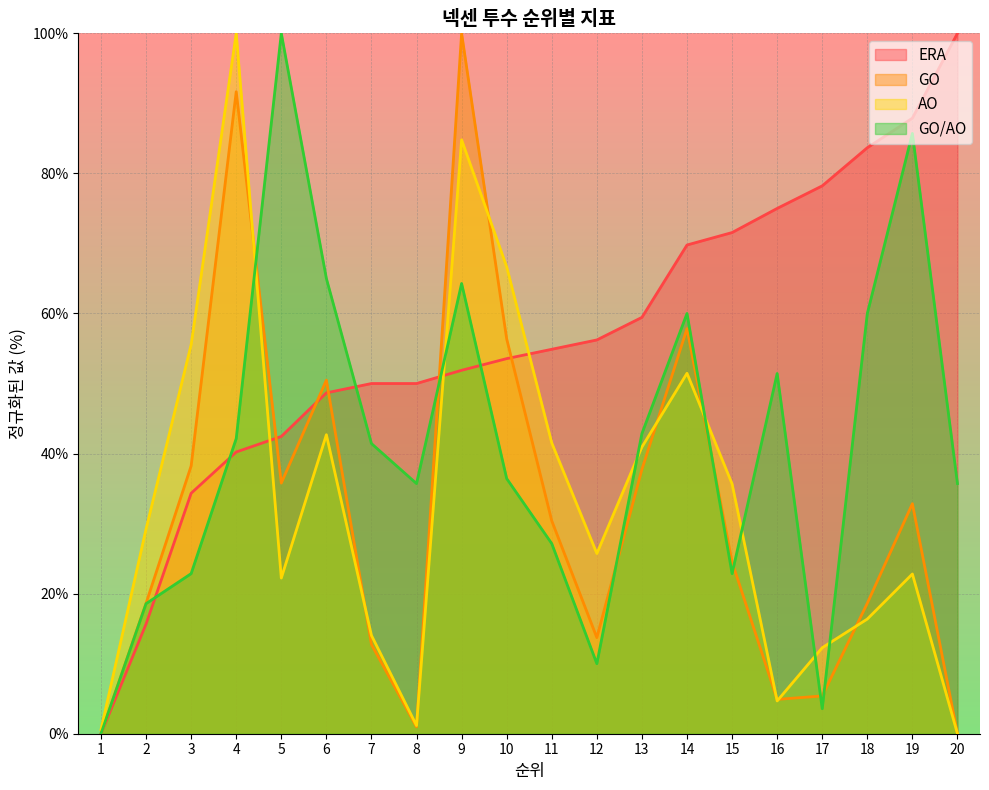

How many lines are shown in the chart?

4